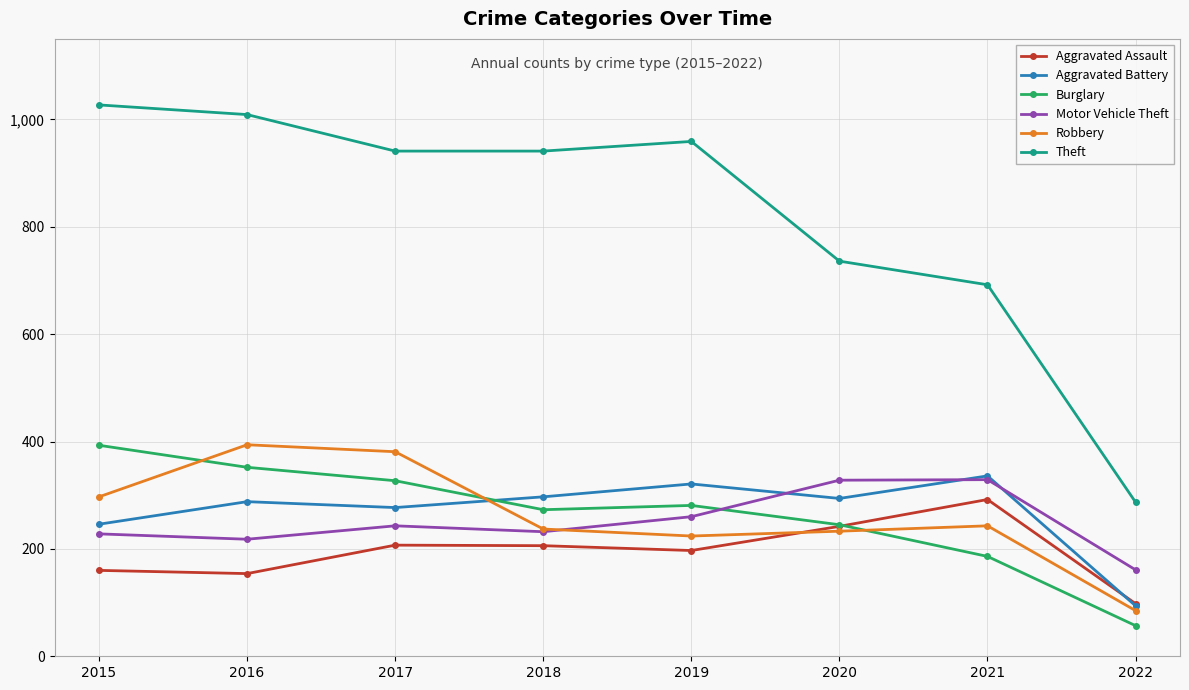

True or false: Aggravated Assault has a value of 242 at 2020.

True